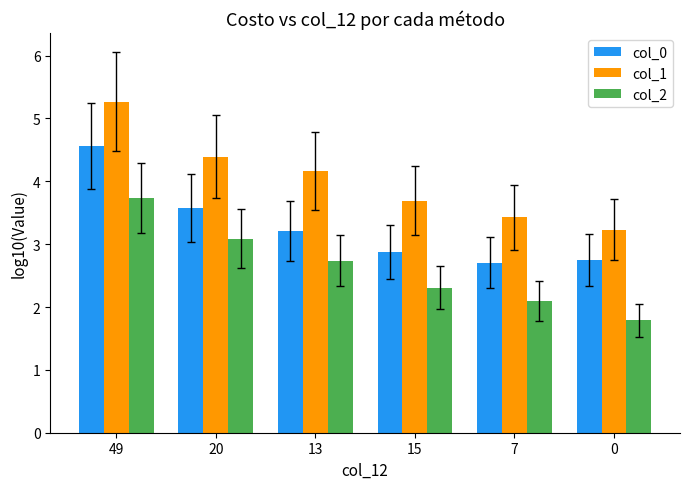

At 49, list the series in order from smallest to largest.

col_2, col_0, col_1